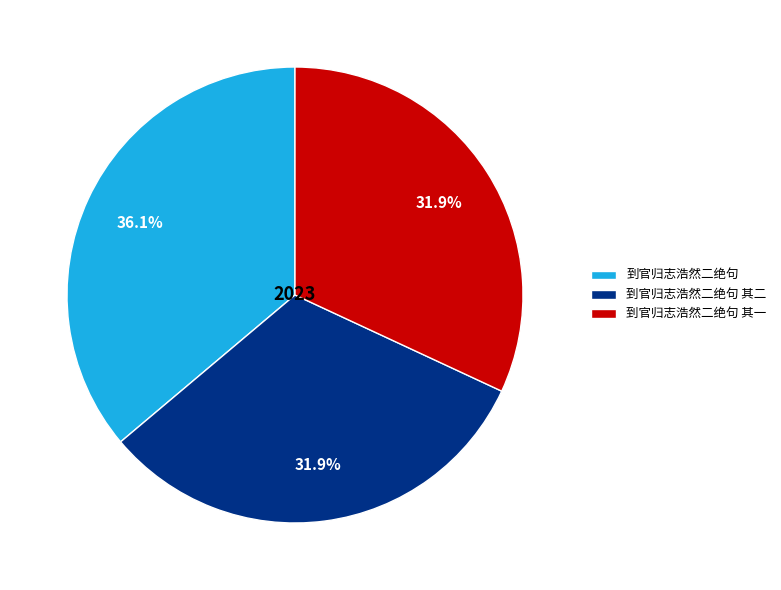

To the nearest percent, what is the average slice percentage?

33%